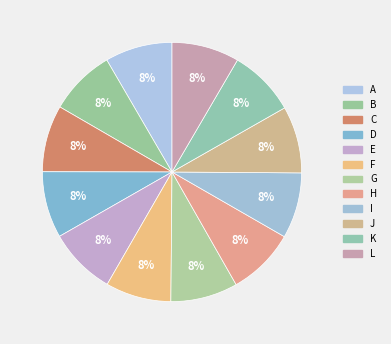

Which slice is the smallest?

F